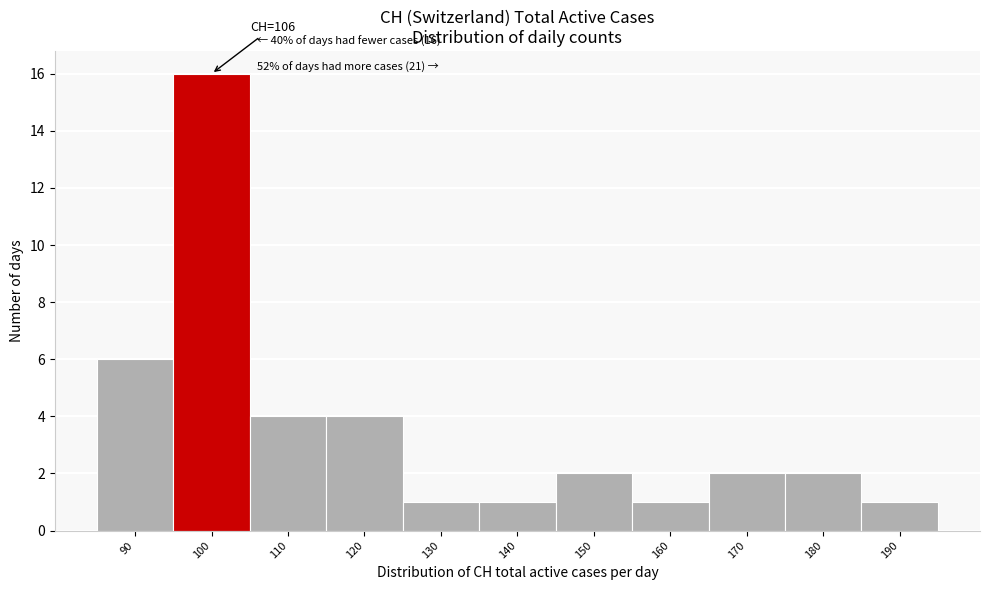

Reading left to right, extract all data points from this chart.

6	16	4	4	1	1	2	1	2	2	1